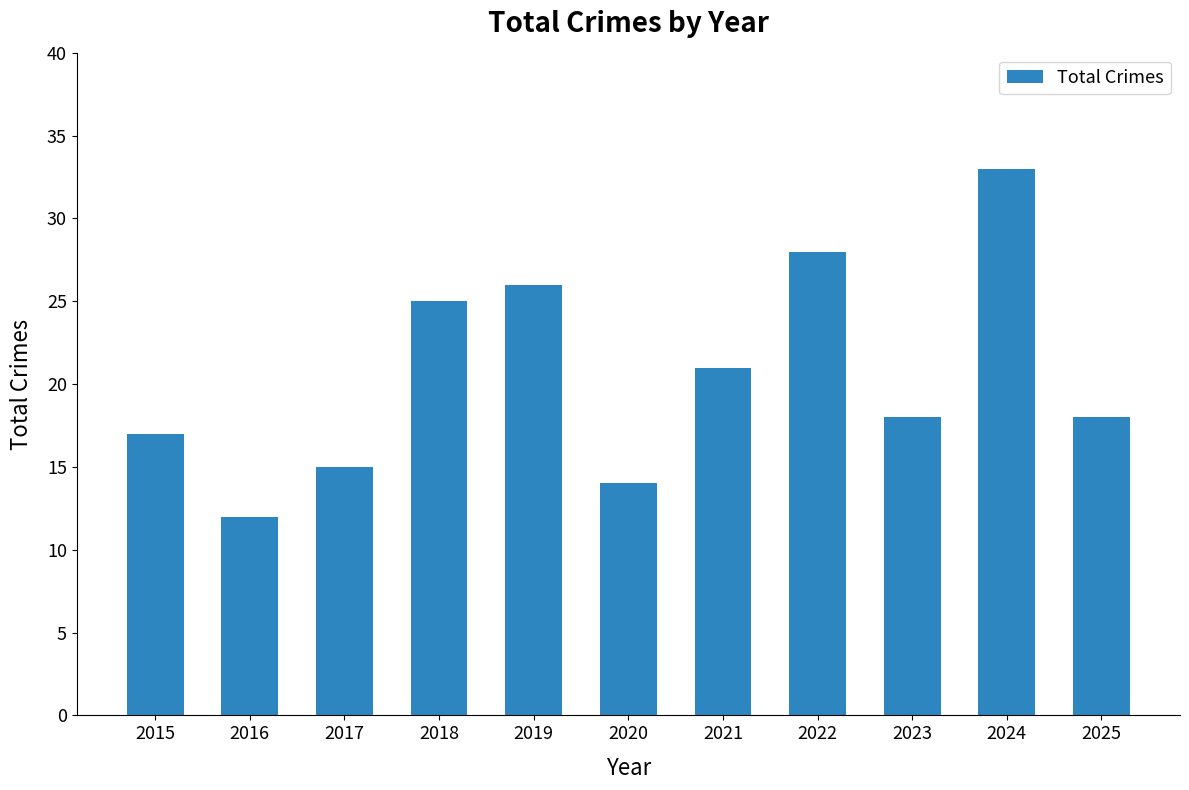

What is the value of the 1st bar from the left?

17